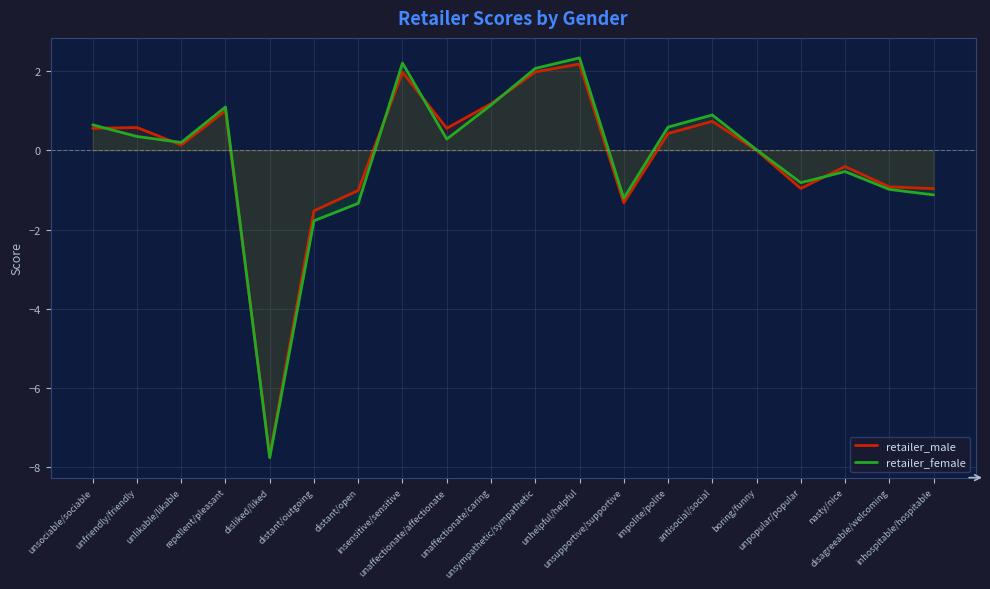

What is the average value of the retailer_female series?

-0.2